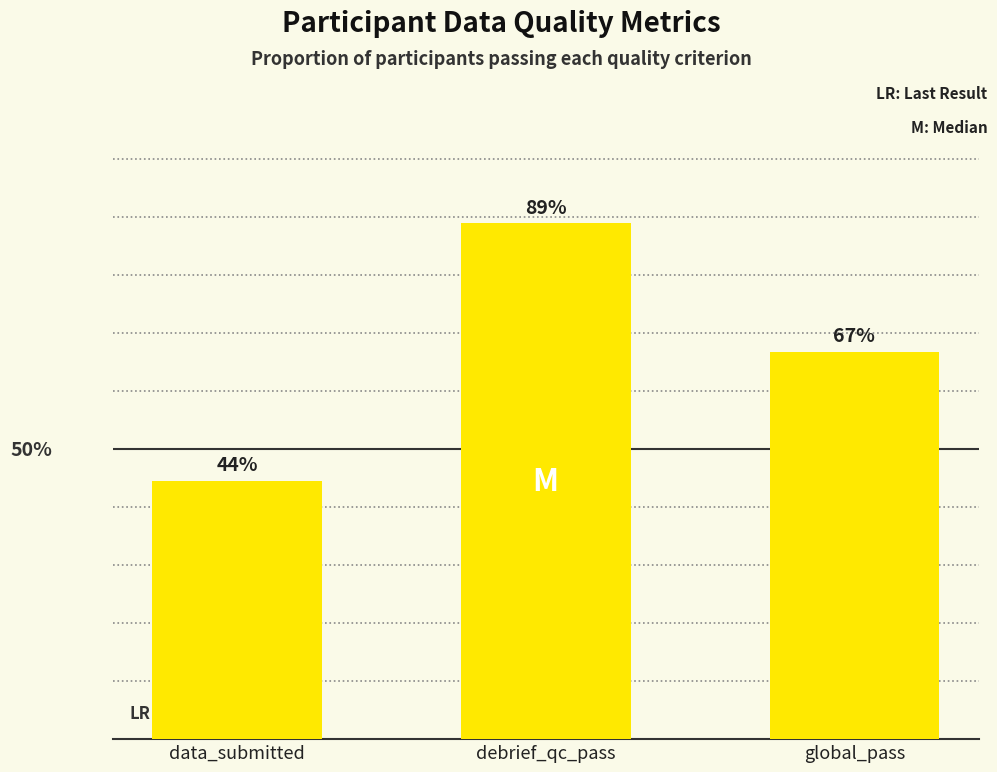

Is it true that the value at debrief_qc_pass is 1.6?

False